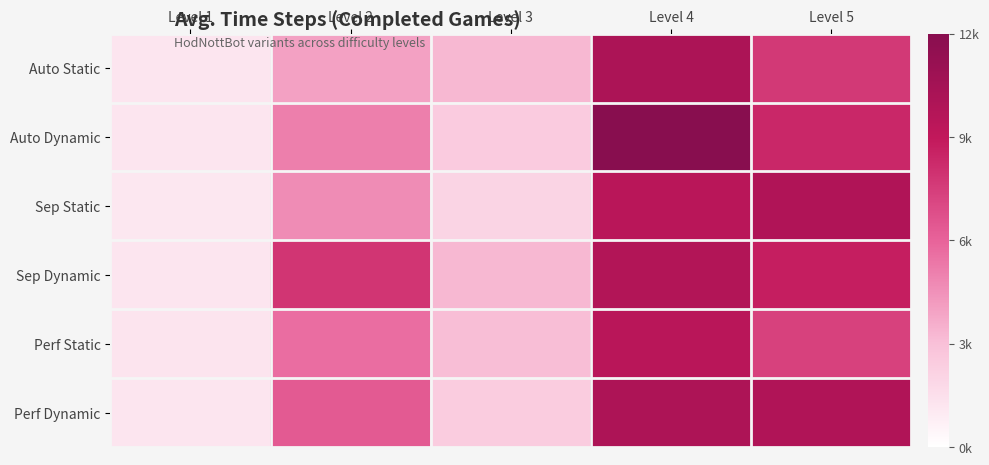

Between Level 4 and Level 3, which is larger?

Level 4